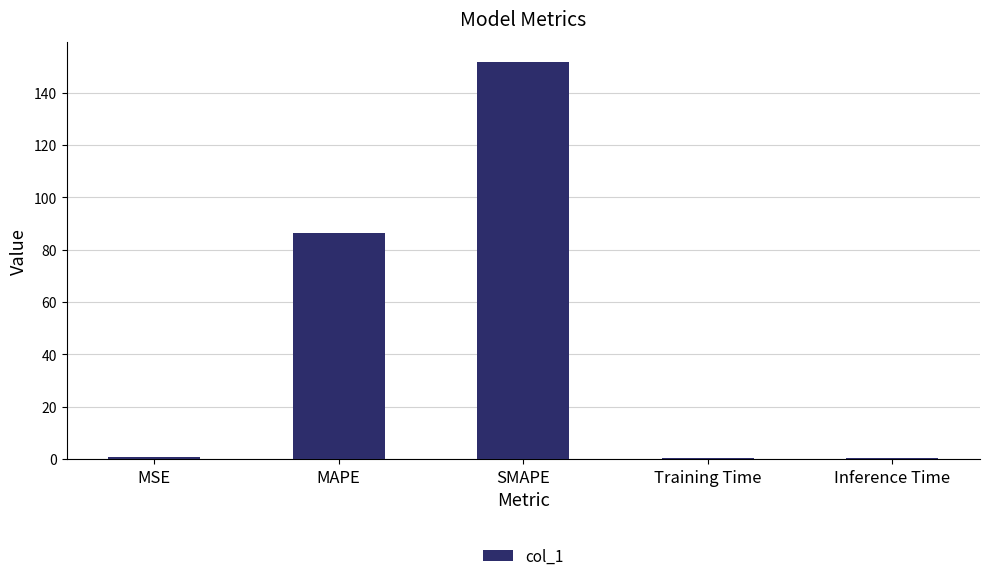

Read the value at SMAPE.

151.8